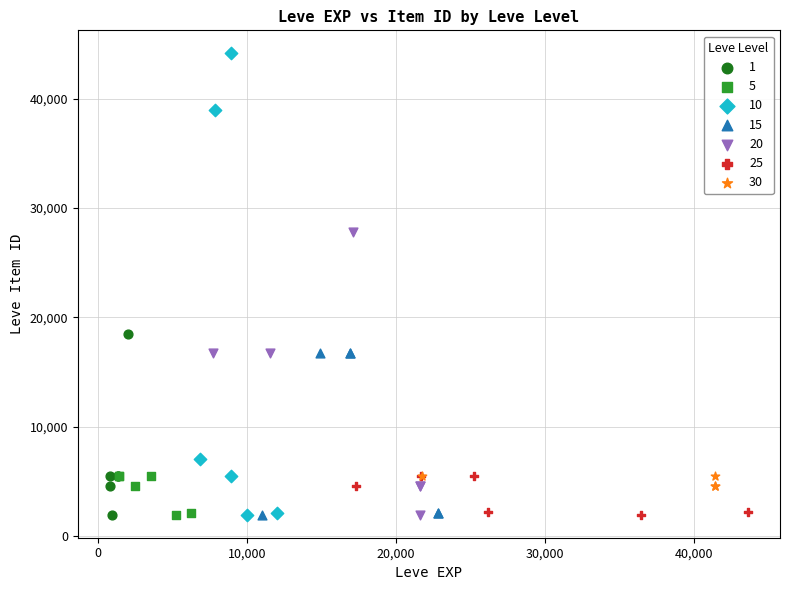

Which series reaches the maximum Y coordinate?

10